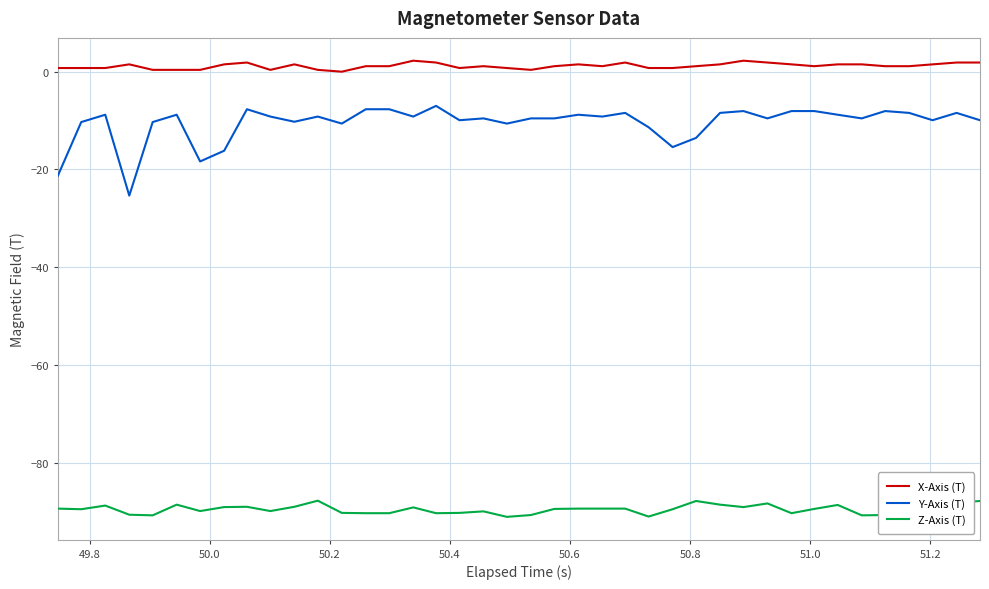

List the series in order of their peak value, lowest first.

Z-Axis (T), Y-Axis (T), X-Axis (T)